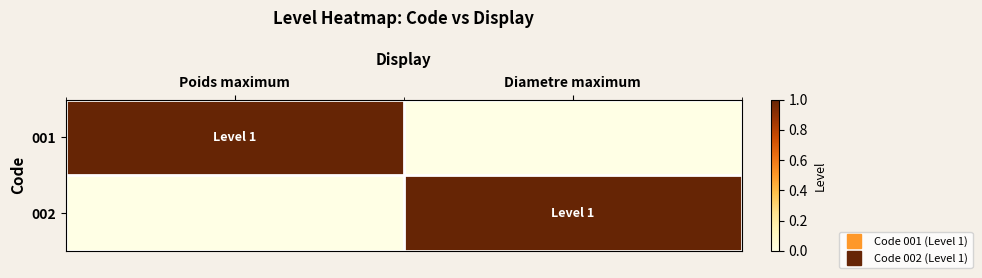

Reading left to right, what are all the values shown in this chart?

001: Poids maximum=1	Diametre maximum=0
002: Poids maximum=0	Diametre maximum=1